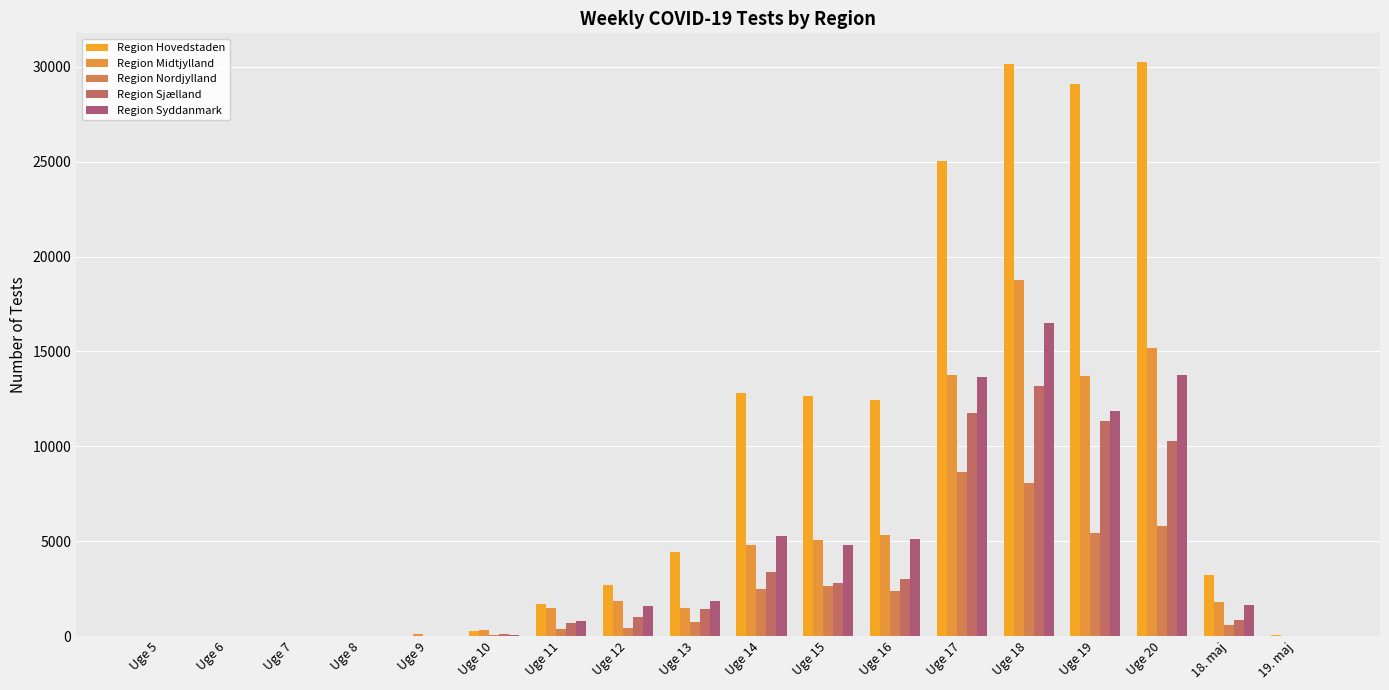

Are the bars grouped side by side (vs. stacked)?

Yes